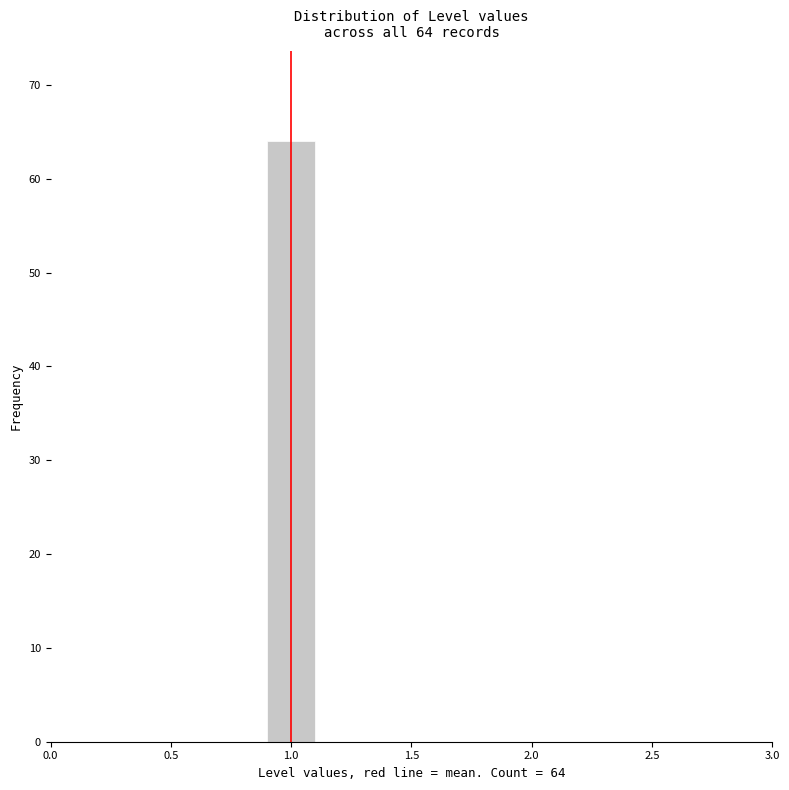

Over which range of the x-axis is the bar tallest?

0.9 to 1.1